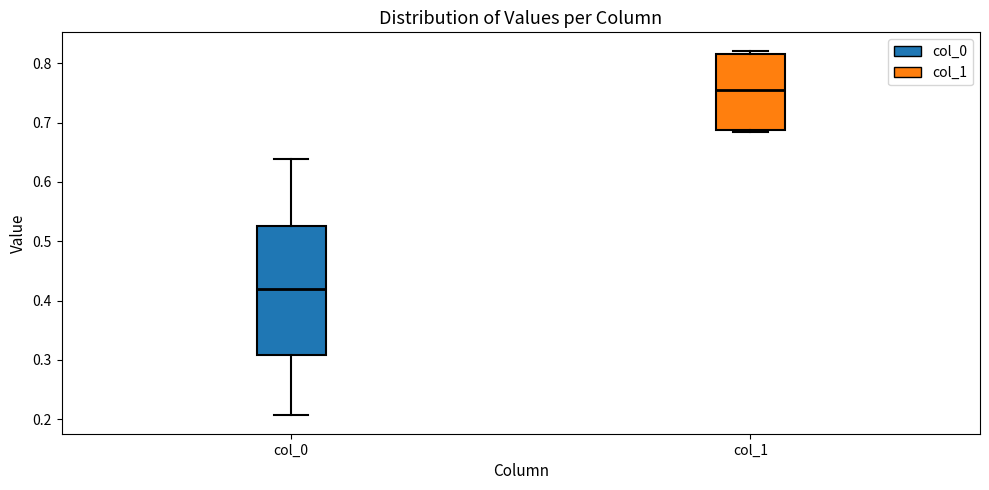

Reading left to right, read every box against the y-axis: the position of its median line, the range the box covers, and the ends of its whiskers. The values are not printed on the chart, so give them approximately, as read against the axis.

col_0: median 0.42, box 0.31 to 0.53, whiskers 0.21 to 0.64
col_1: median 0.76, box 0.69 to 0.82, whiskers 0.68 to 0.82 (just above the box's upper edge)